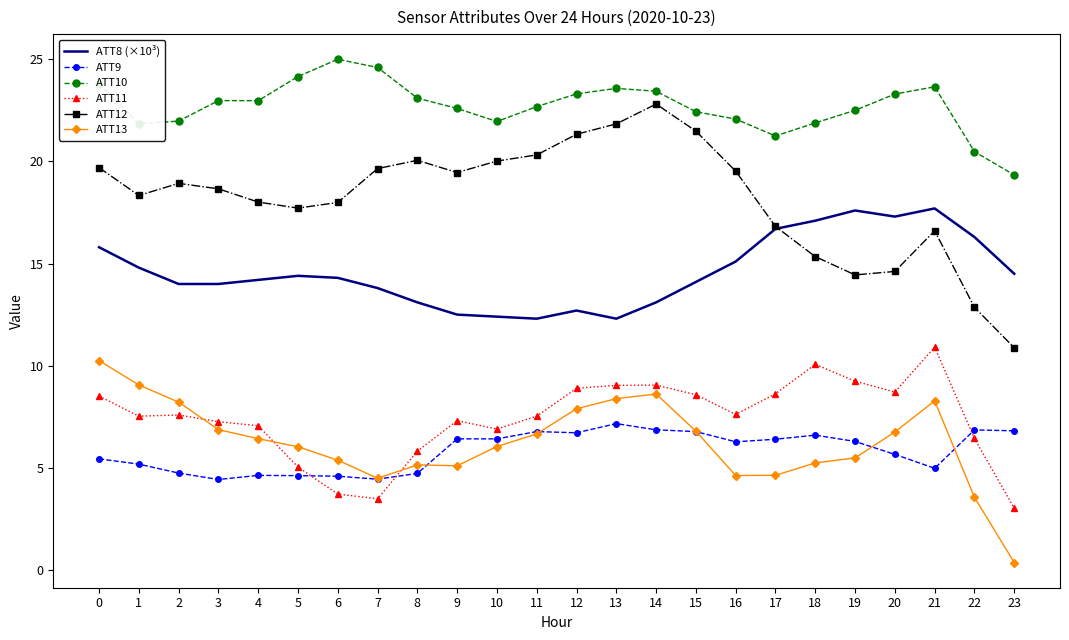

True or false: ATT11 has a value of 3.0 at 13.

False